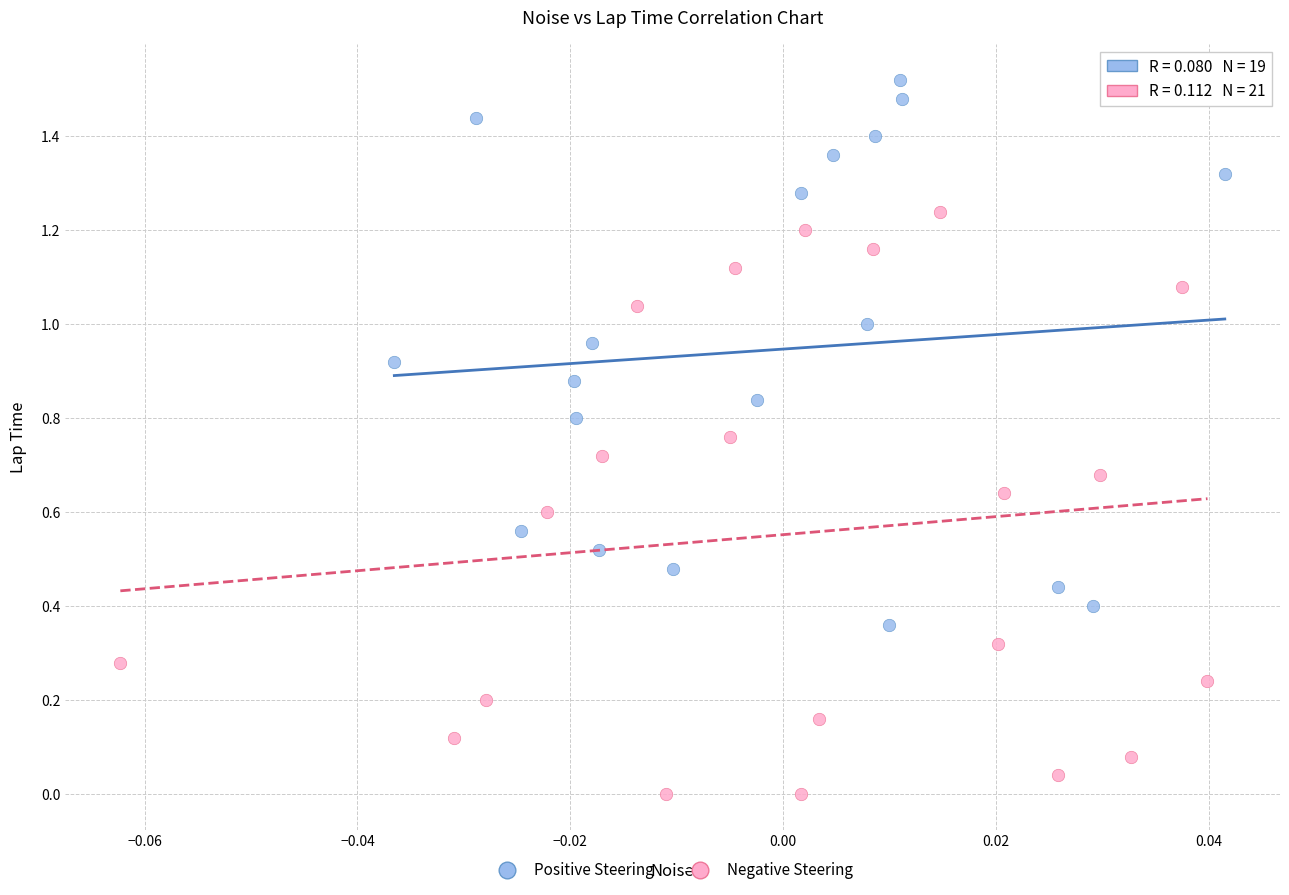

Which series contains the lowest Y value?

Negative Steering